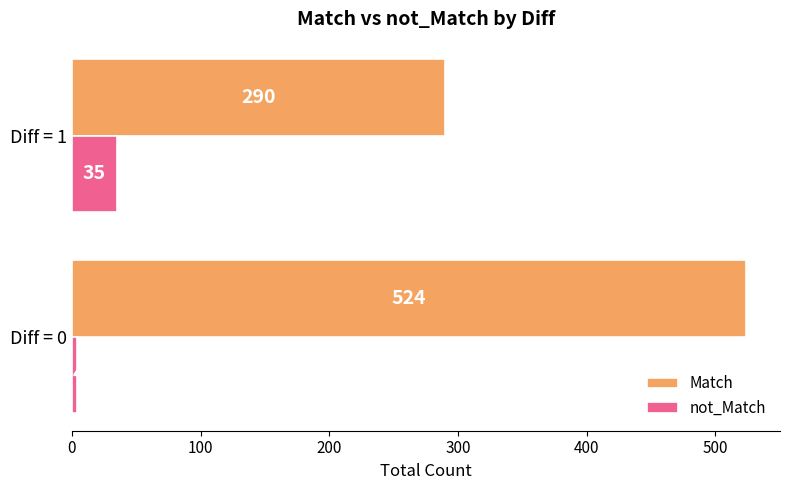

The Match series shows 290 at Diff = 1. True or false?

True